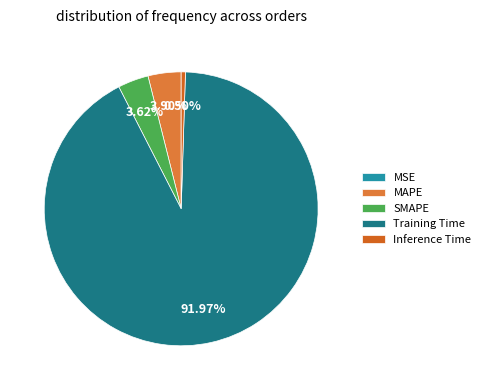

To the nearest percent, what is the average slice percentage?

20%